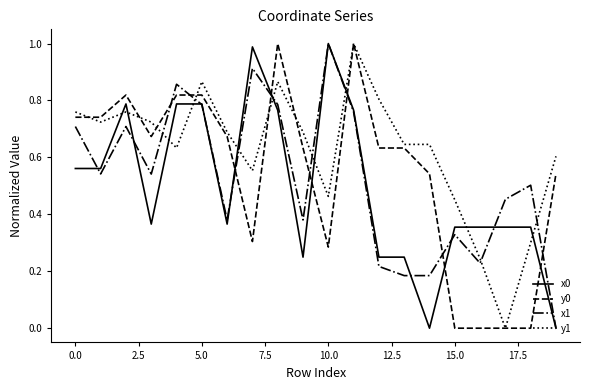

Which series has the largest total across all categories?

y1